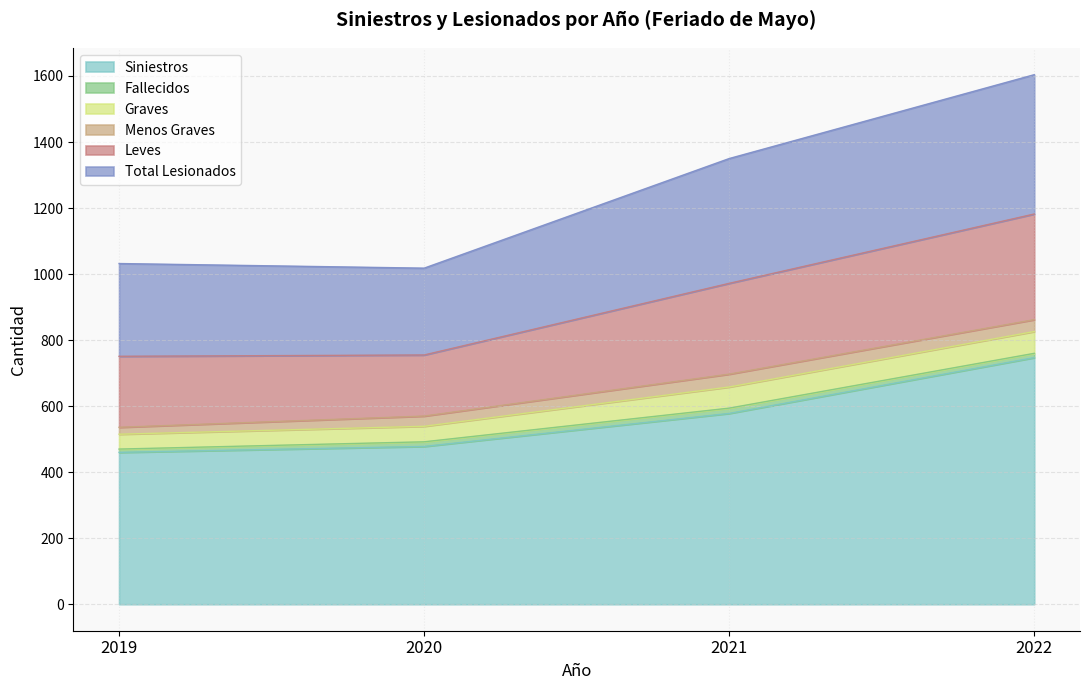

How many lines are shown in the chart?

6